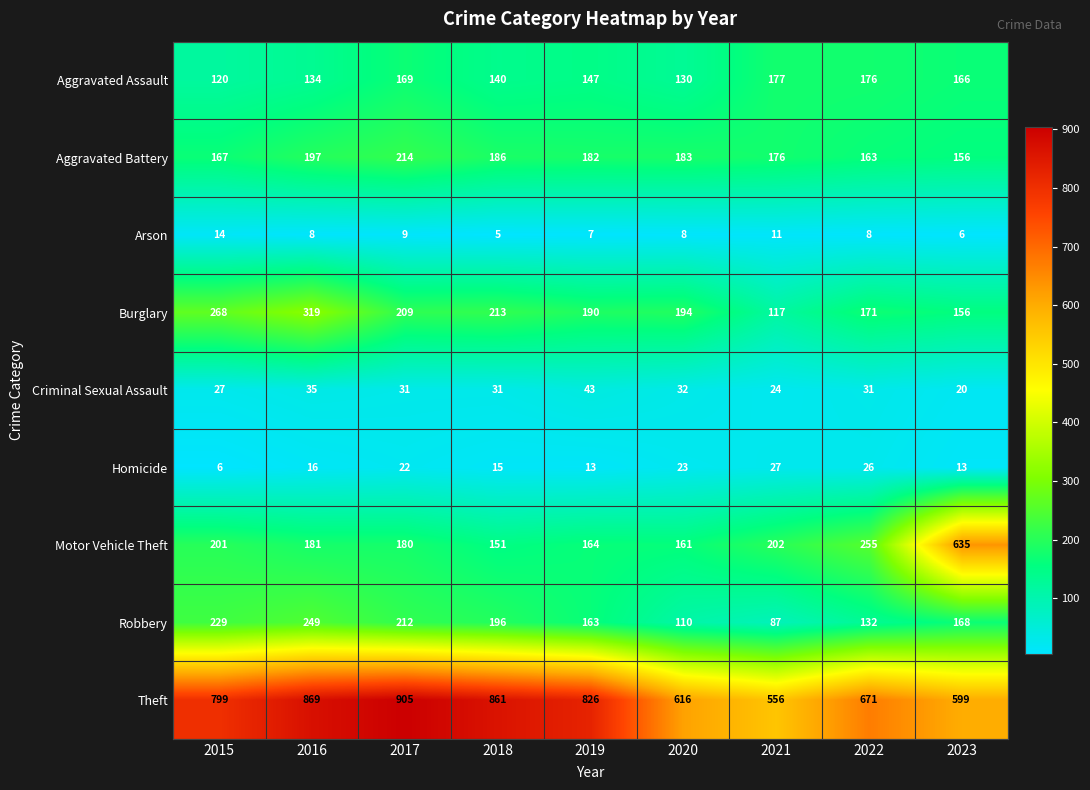

What is the average value of the Burglary series?

204